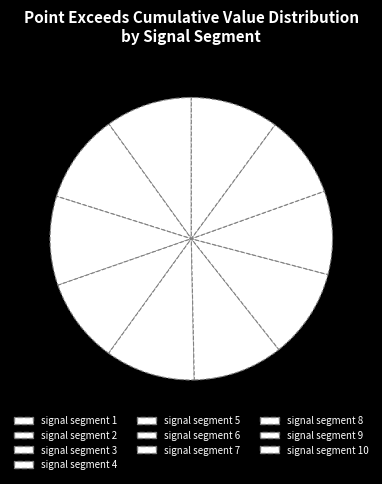

How many slices are in this pie chart?

10